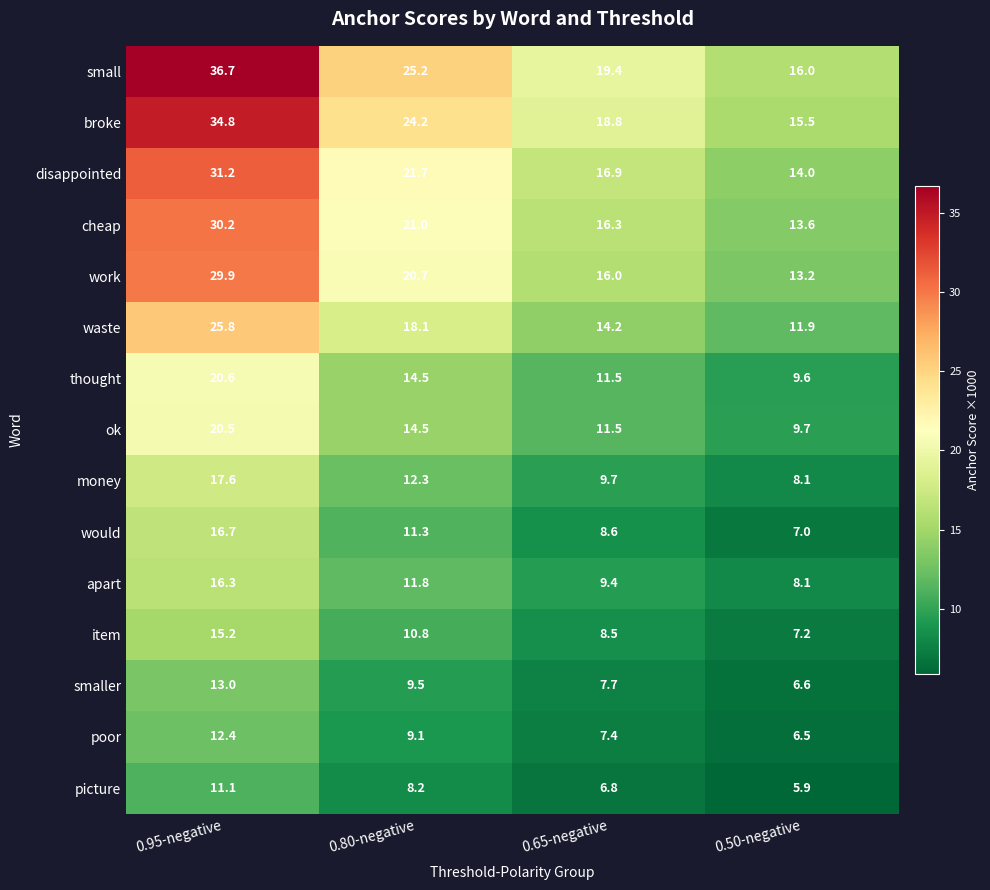

Is the value of apart at 0.80-negative greater than the value of small at 0.95-negative?

No